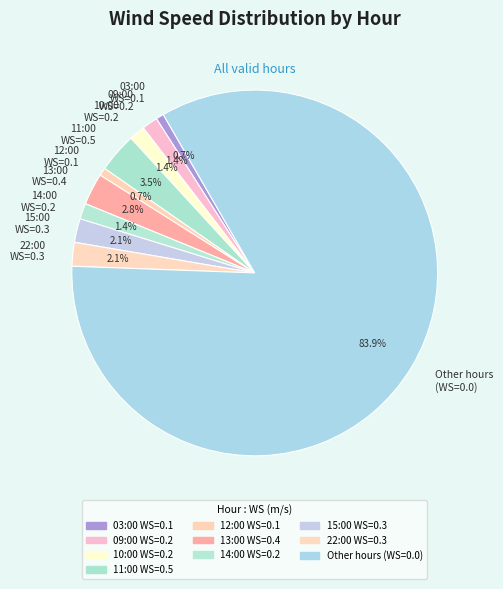

Combined, what portion of the pie is 13:00 WS=0.4 and 03:00 WS=0.1?

3.5%